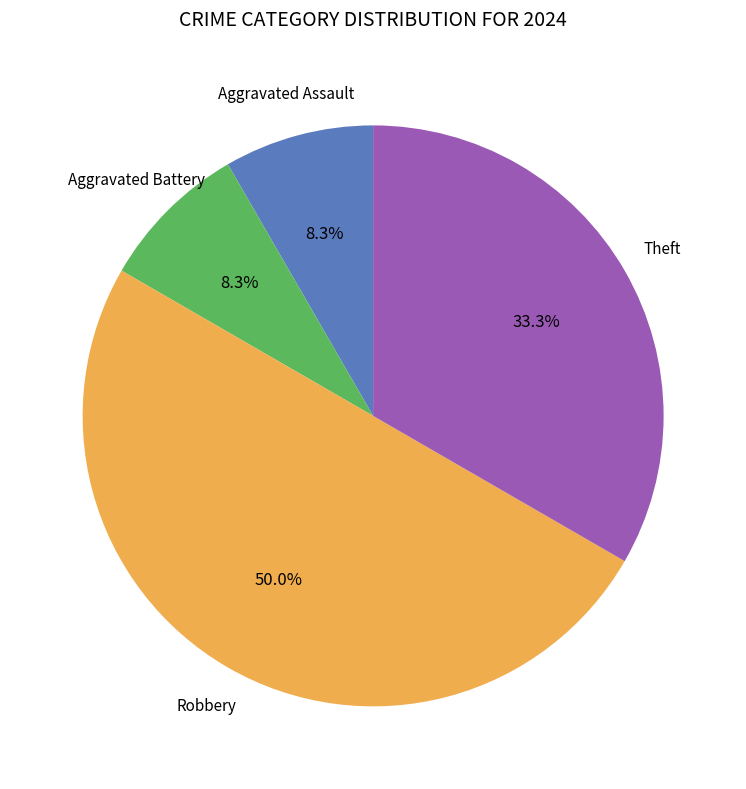

Count the number of slices in the pie.

4